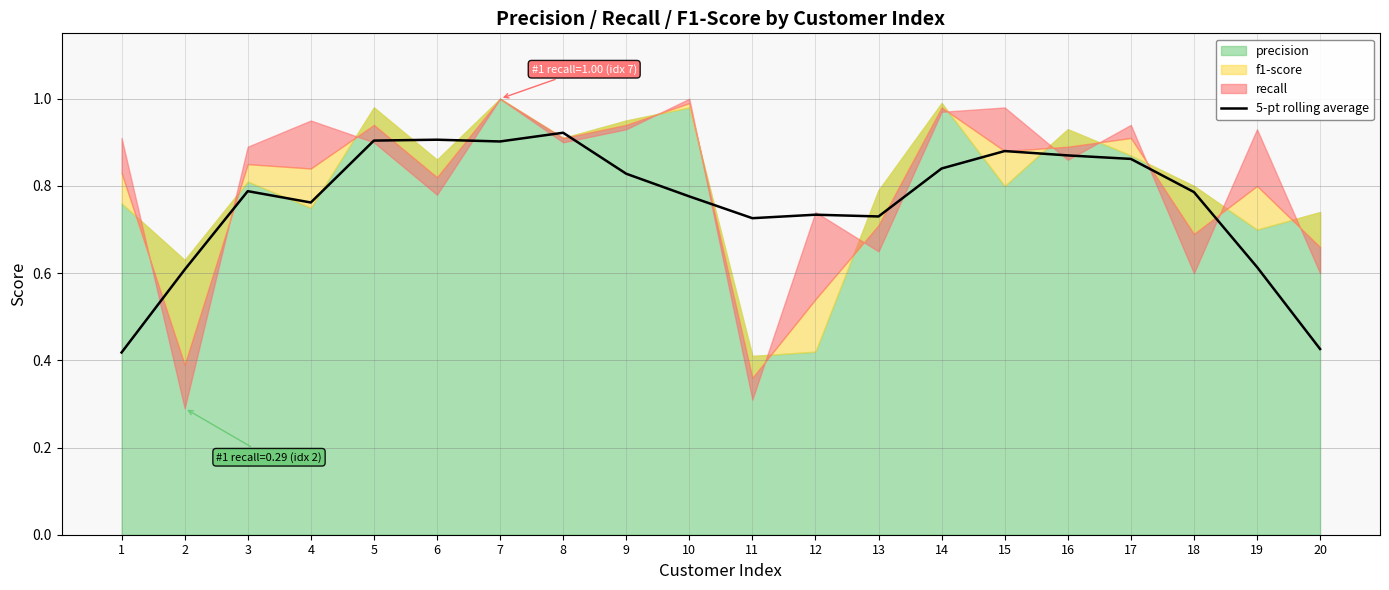

The value at 13 is 1.2. True or false?

False